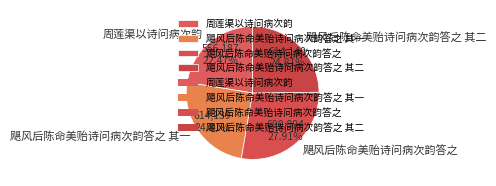

Is it true that 周莲渠以诗问病次韵 is 33% of the pie?

False